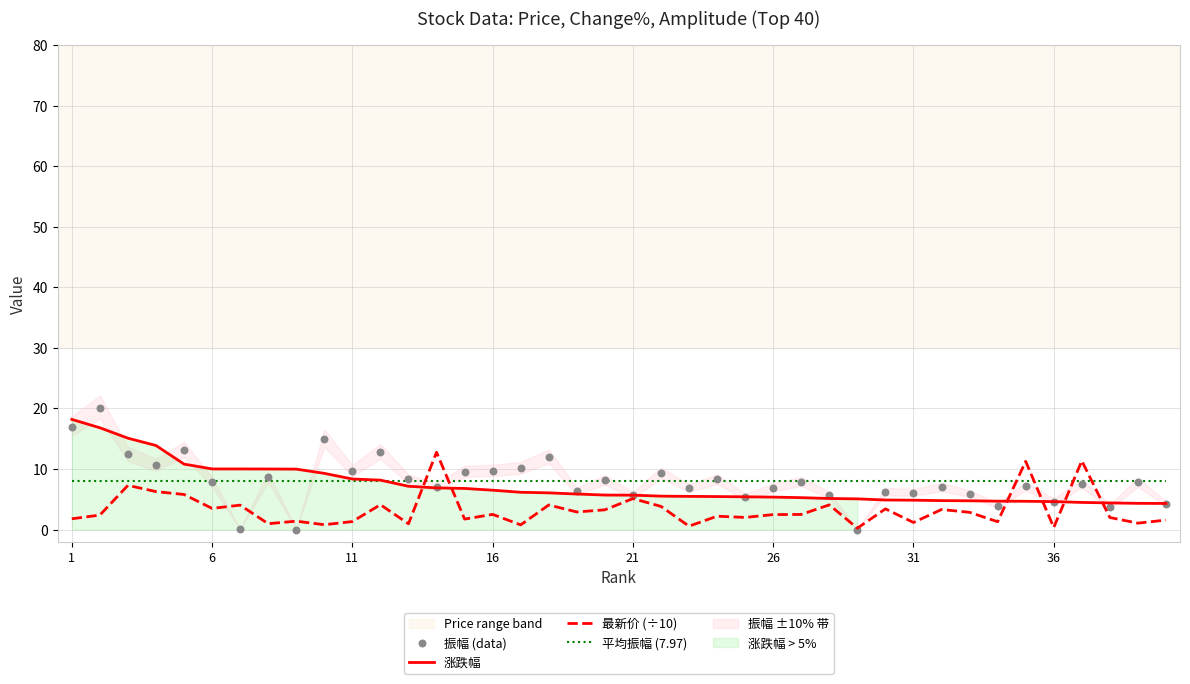

What is the lowest value of the 平均振幅 (7.97) series?

8.0